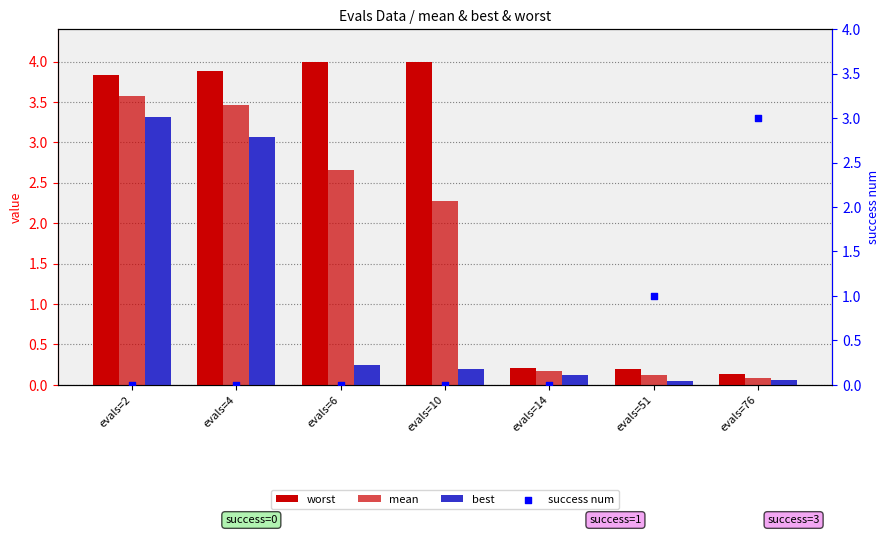

Which series has the largest total across all categories?

worst